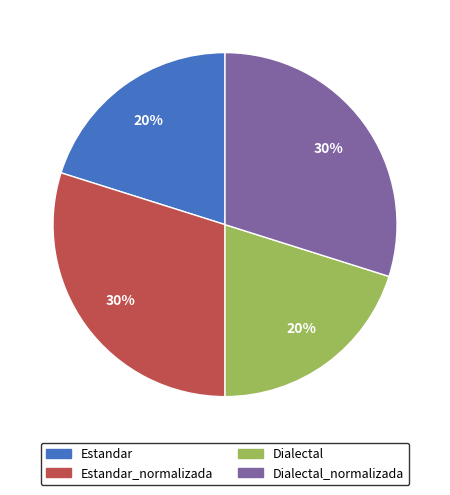

Count the number of slices in the pie.

4